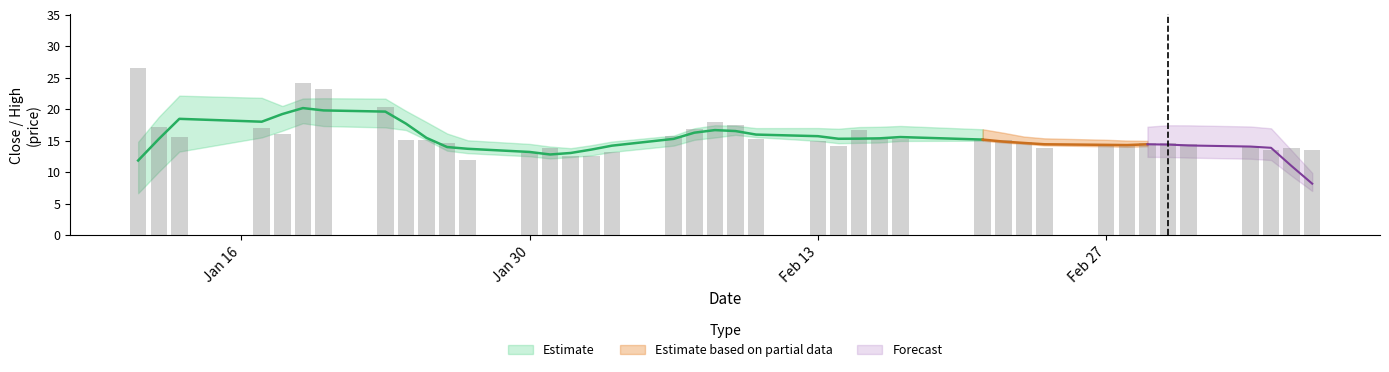

At which label does low reach its minimum?

close